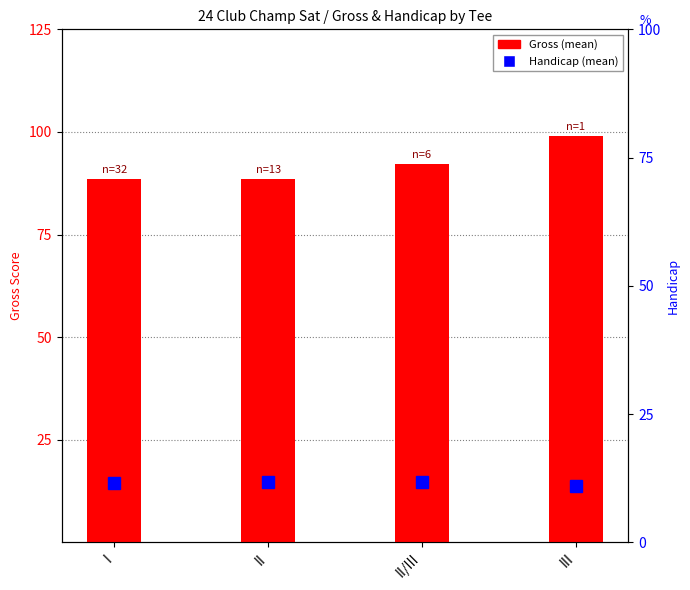

Where does the data first go above 92?

II/III